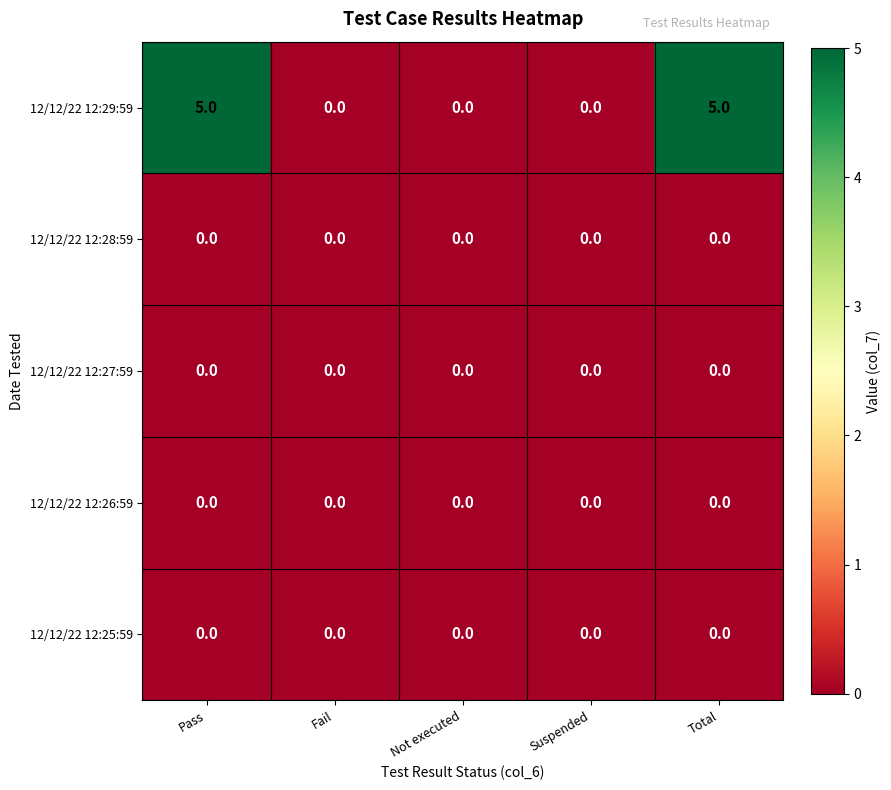

Between Pass and Suspended, which series saw the biggest shift?

12/12/22 12:29:59